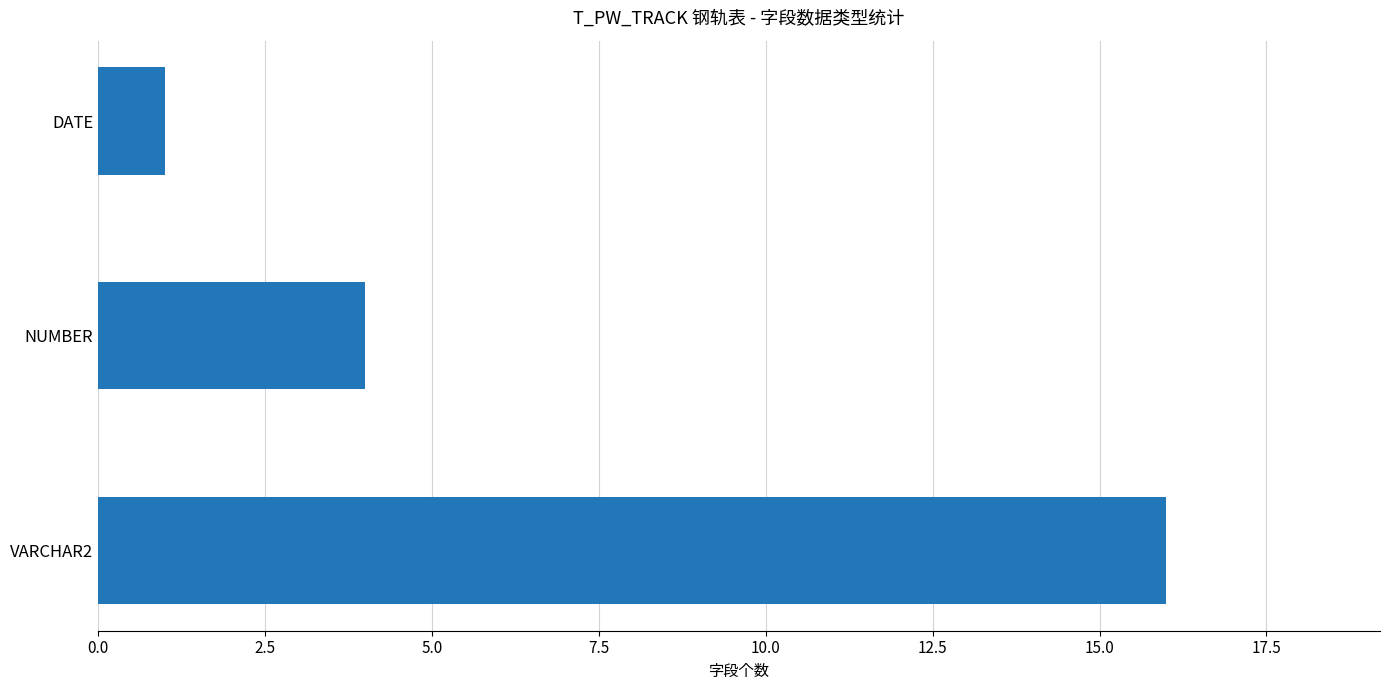

Are the bars horizontal?

Yes